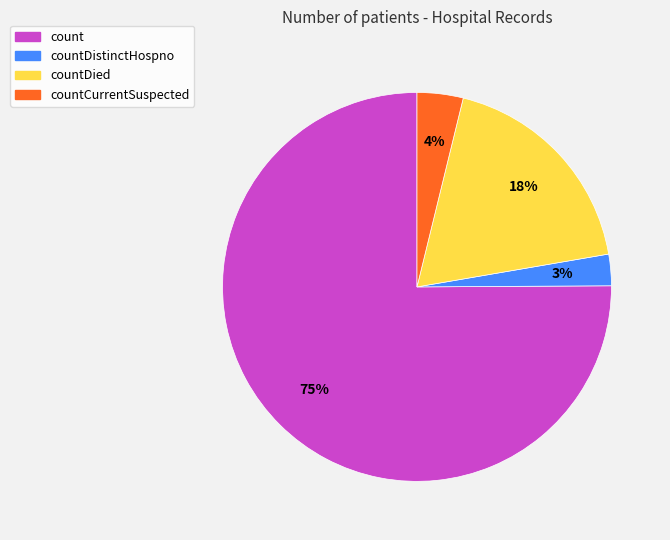

To the nearest percent, what is the average slice percentage?

25%